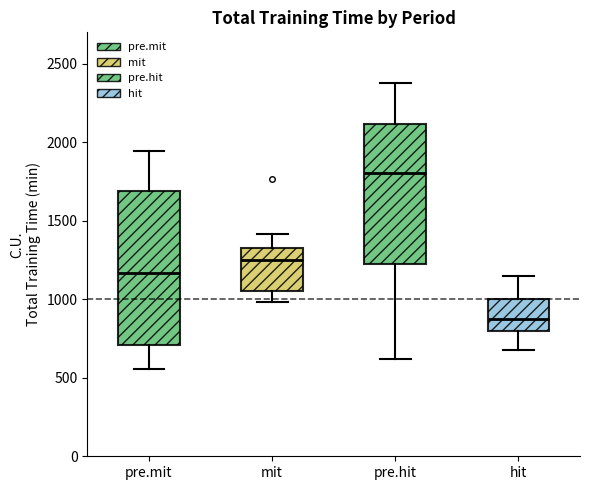

Where does the upper whisker of the box for hit end on the y-axis? The values are not printed on the chart, so give them approximately, as read against the axis.

1150